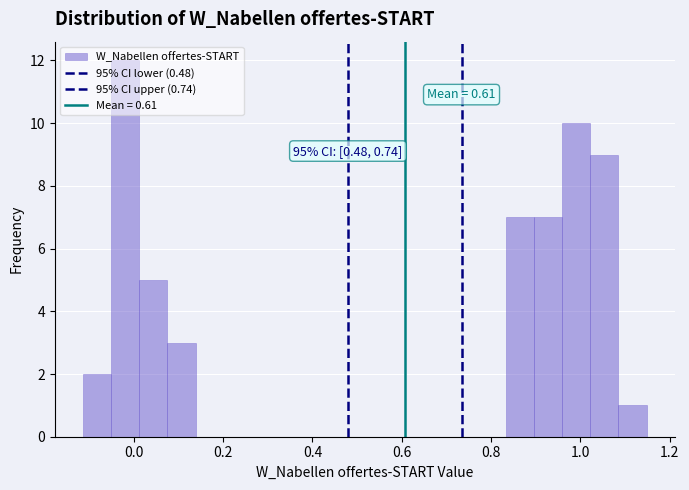

Read against the x-axis, roughly where is the centre of the tallest bar?

-0.02